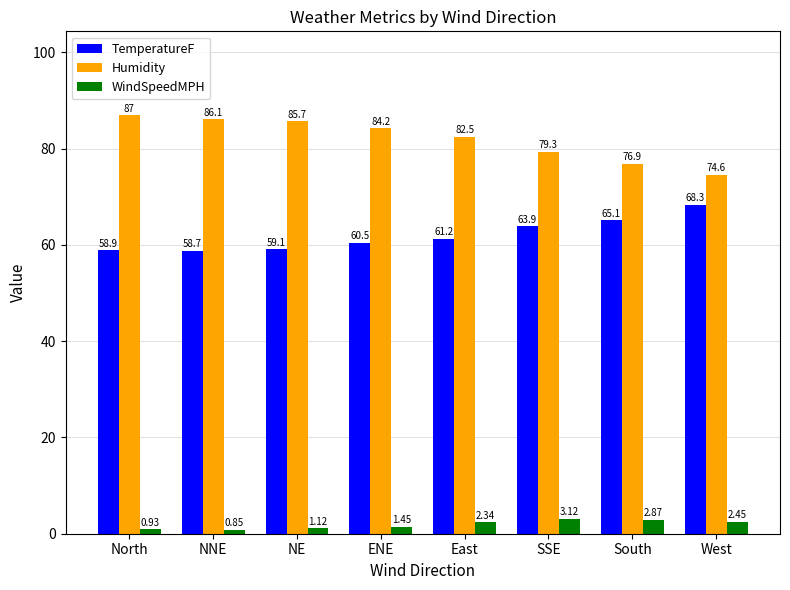

What is the sum of all TemperatureF values?

495.7